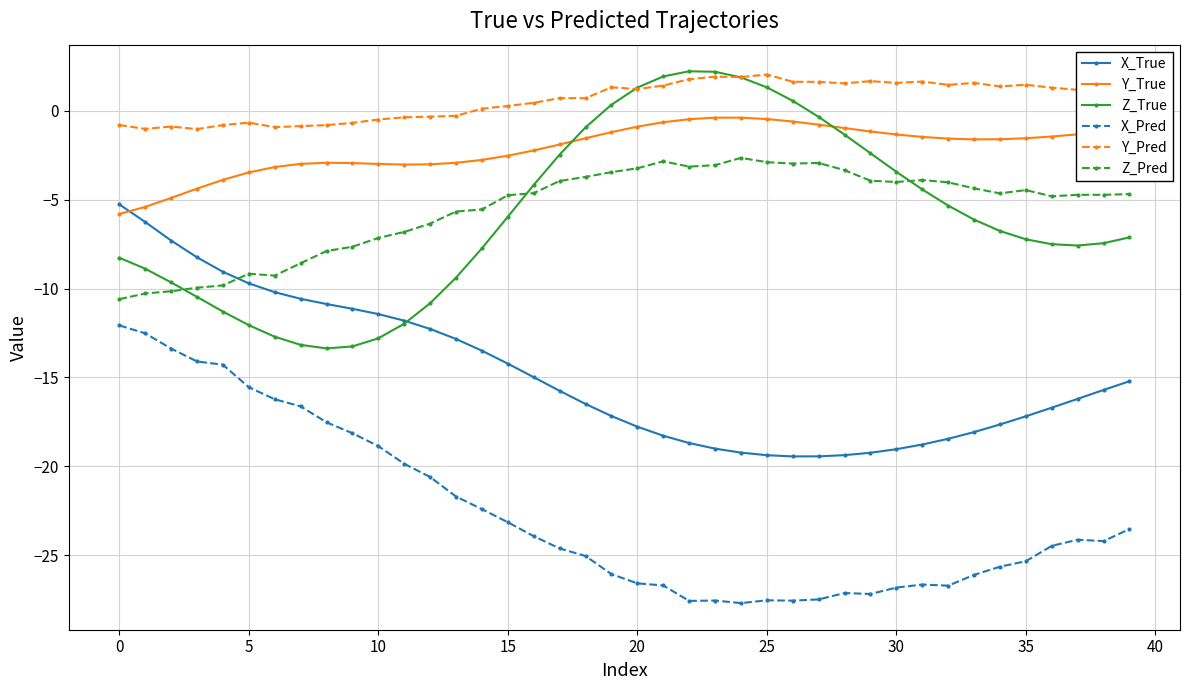

True or false: X_Pred and Y_True intersect in this chart.

False